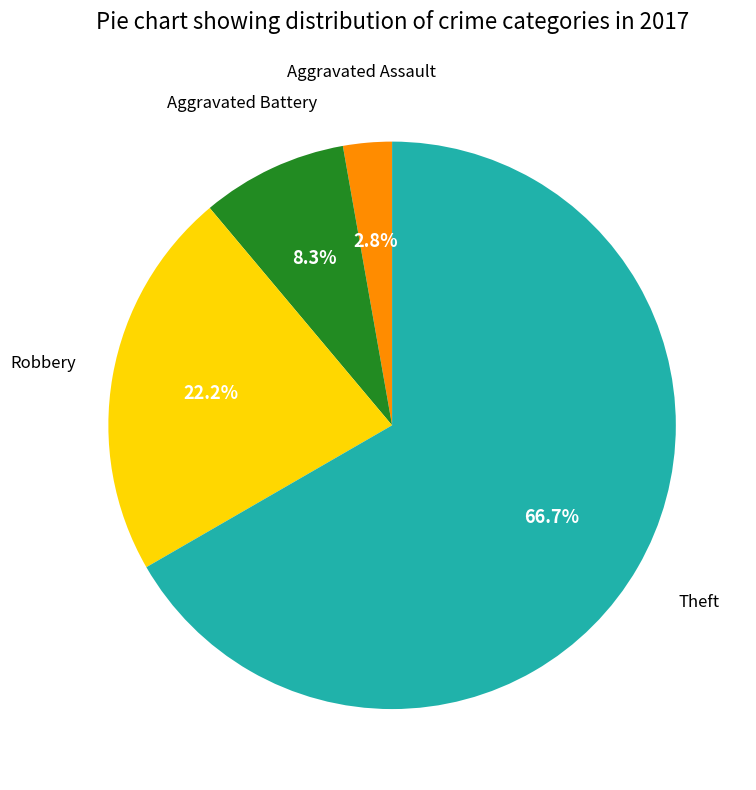

How many segments does this pie chart have?

4